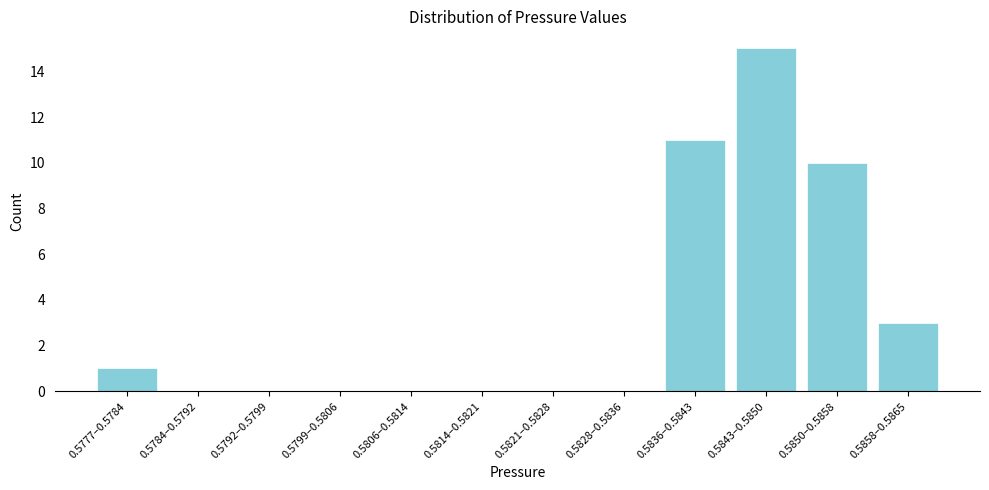

Reading left to right, list all the values displayed in this chart.

0.5777–0.5784=1	0.5784–0.5792=0	0.5792–0.5799=0	0.5799–0.5806=0	0.5806–0.5814=0	0.5814–0.5821=0	0.5821–0.5828=0	0.5828–0.5836=0	0.5836–0.5843=11	0.5843–0.5850=15	0.5850–0.5858=10	0.5858–0.5865=3